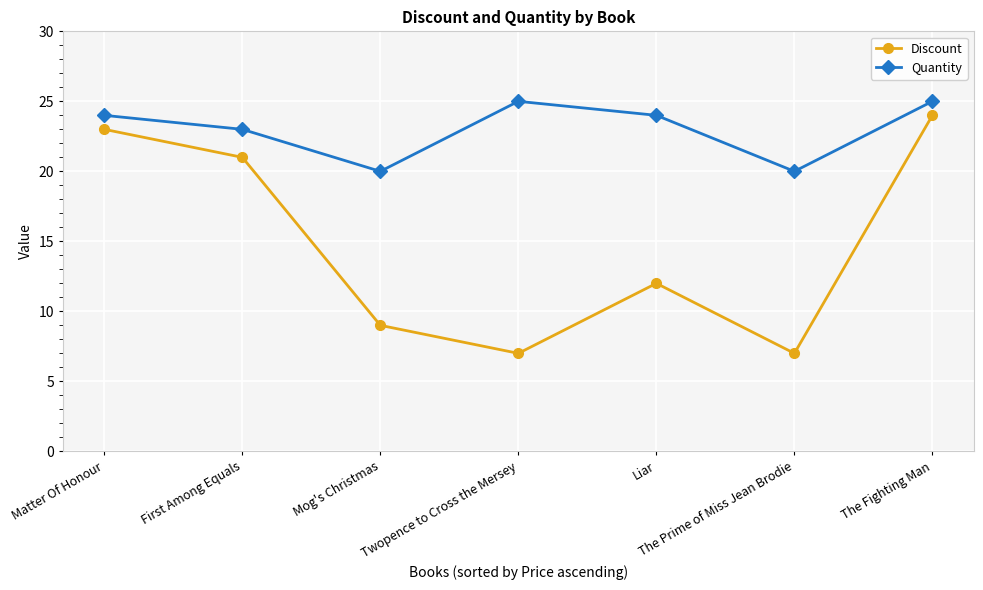

What is the average value of the Quantity series?

23